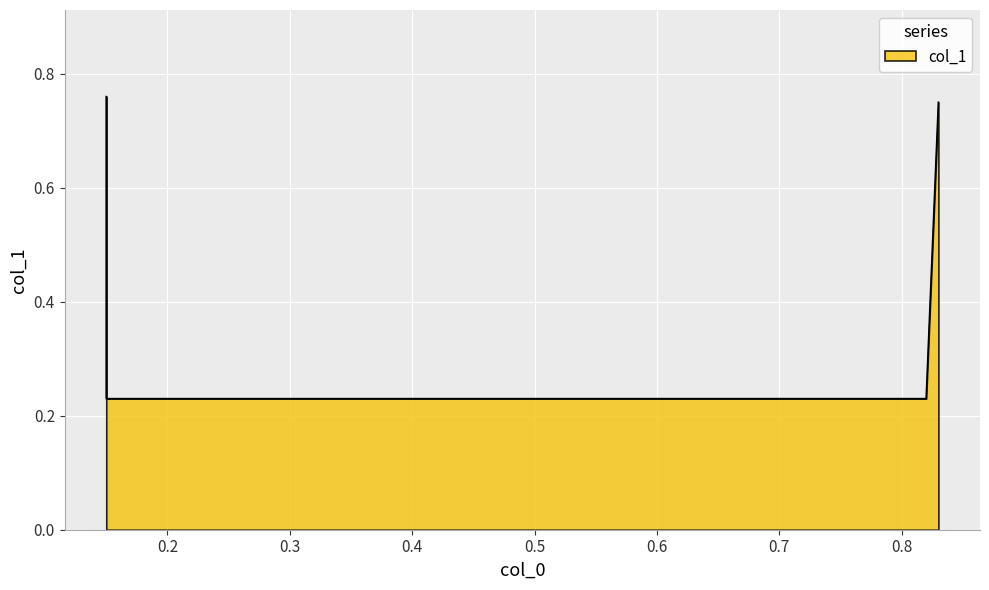

True or false: the data shows 0.3 at 0.15.

False